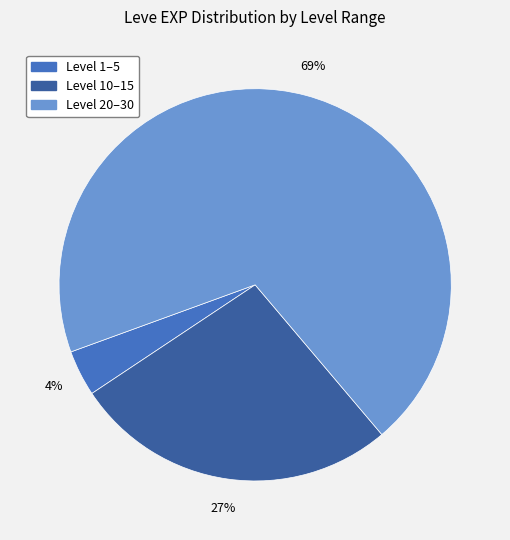

Is there any slice that represents more than half of the pie?

Yes